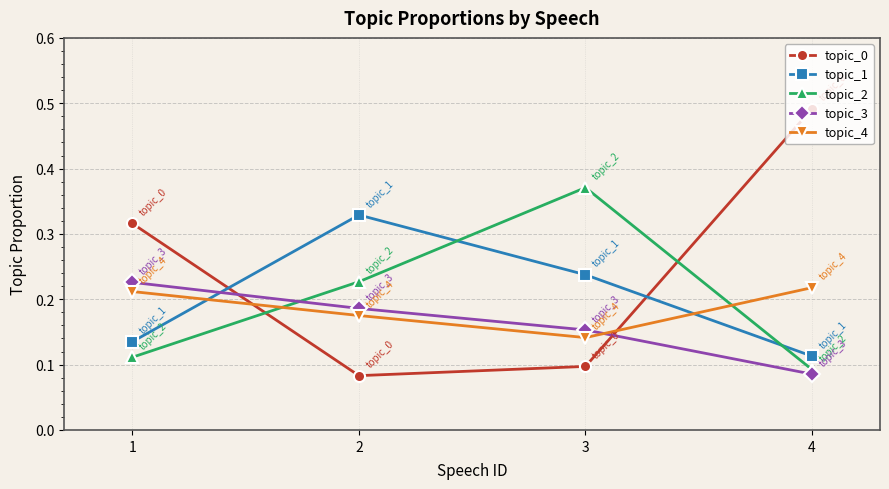

Which category has the highest value across all series?

4